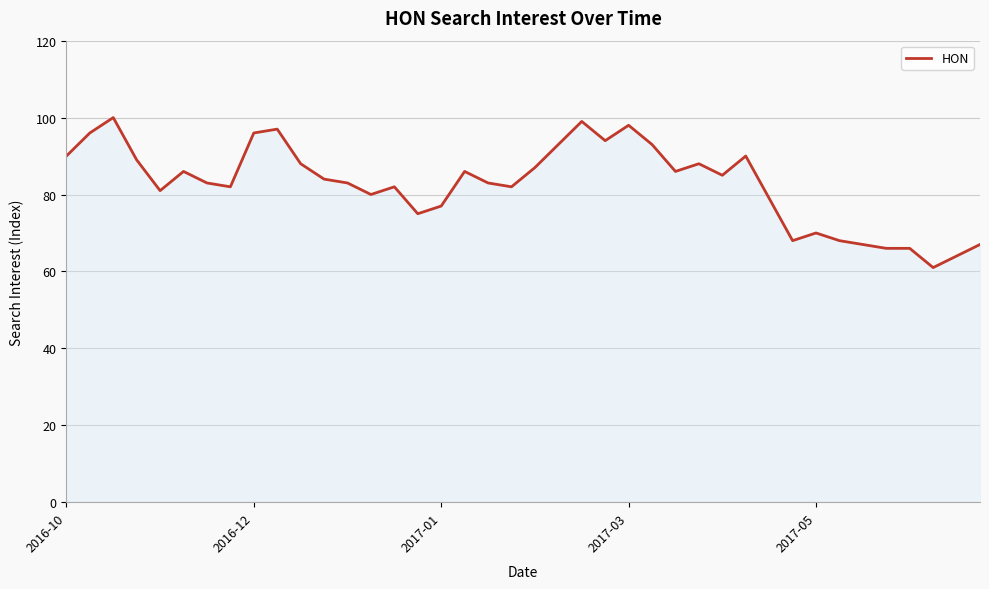

What is the greatest value displayed?

100